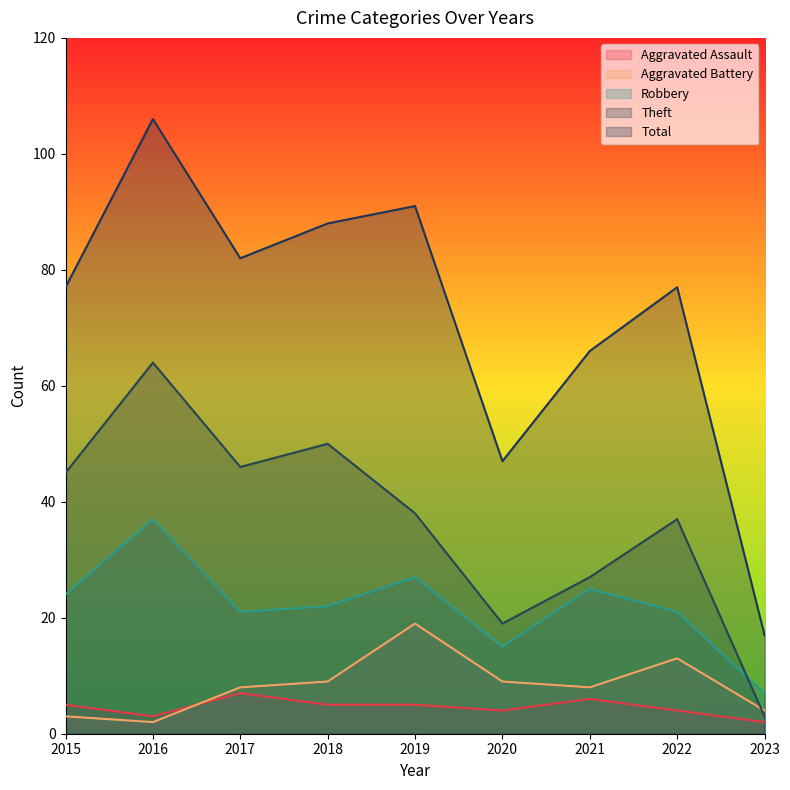

What is the maximum value for Robbery?

37